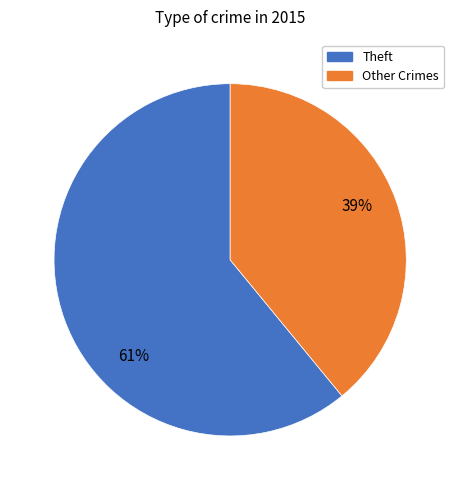

To the nearest percent, what is the difference between the largest and smallest slice percentages?

22%